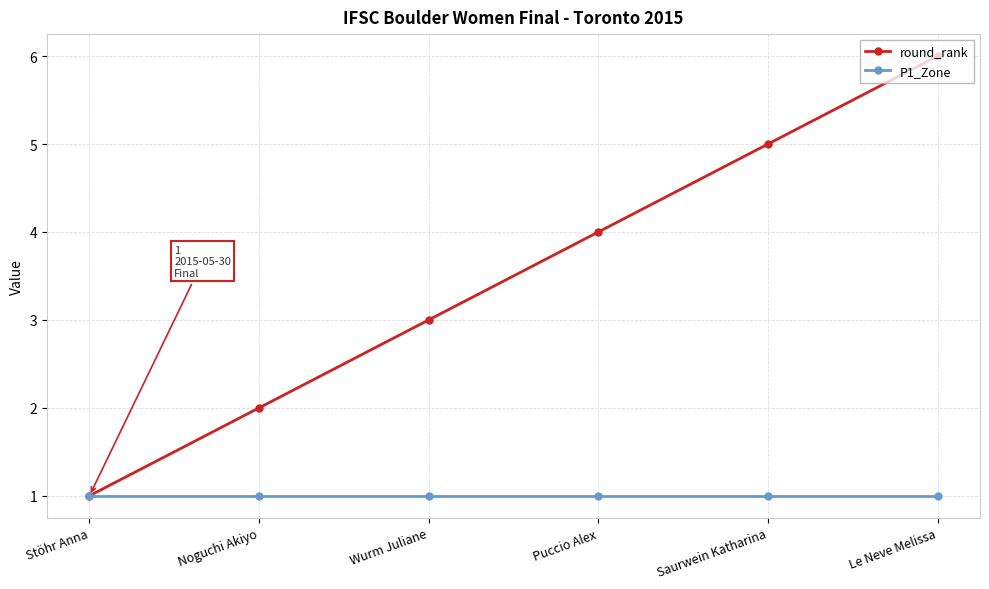

Reading left to right, transcribe all the data shown in this chart.

round_rank: 1	2	3	4	5	6
P1_Zone: 1	1	1	1	1	1